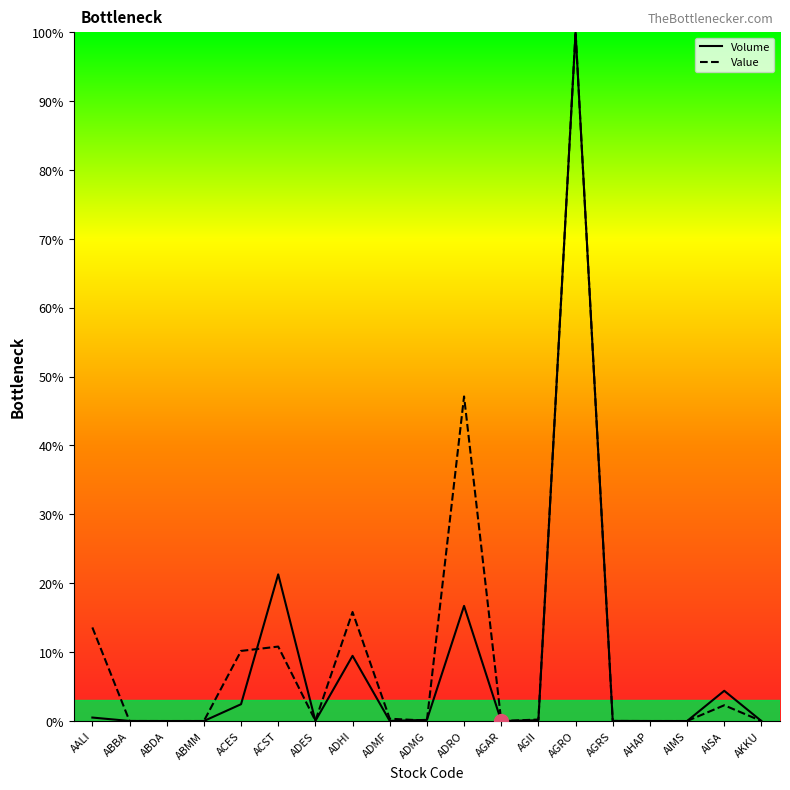

How many times do Value and Volume cross each other?

6